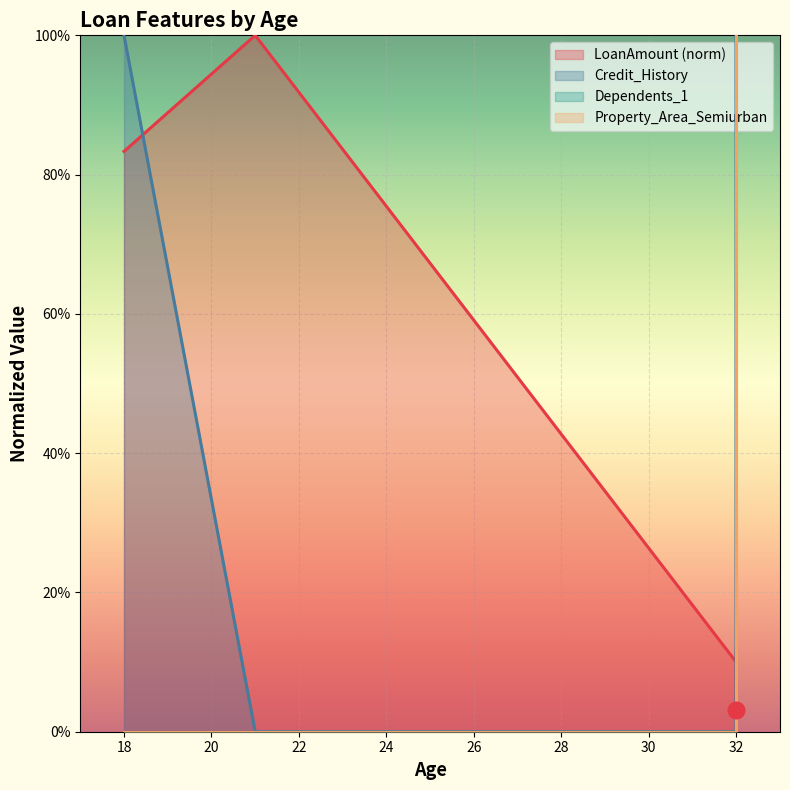

How many distinct data groups are displayed?

4